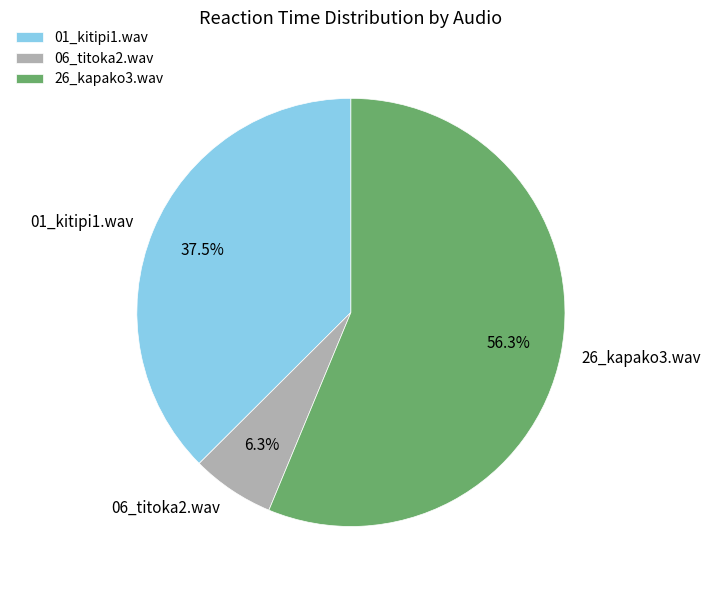

Does 26_kapako3.wav represent more than half of the total?

Yes